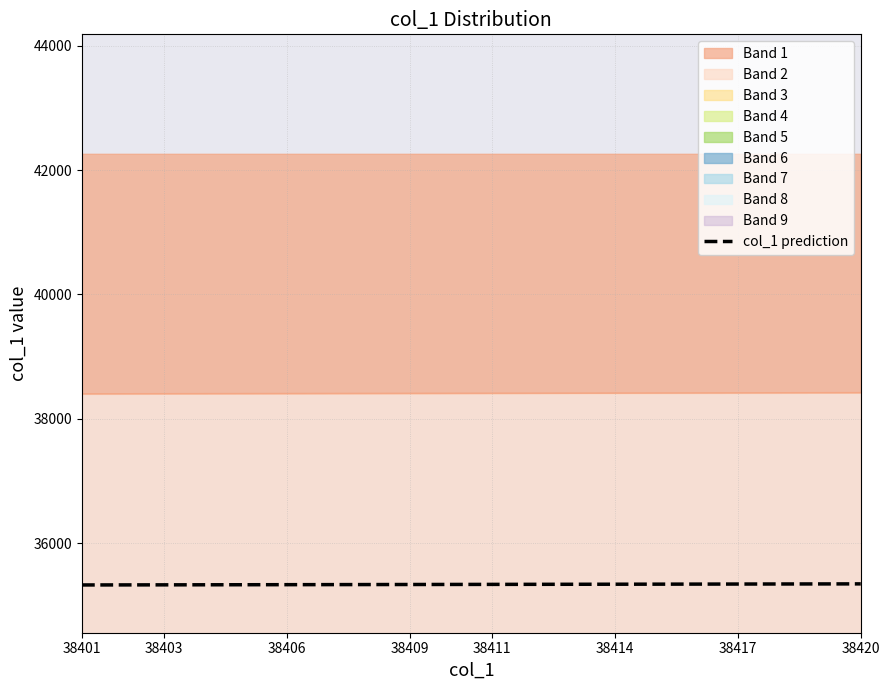

Is it true that the value at 38420 is 46611.5?

False